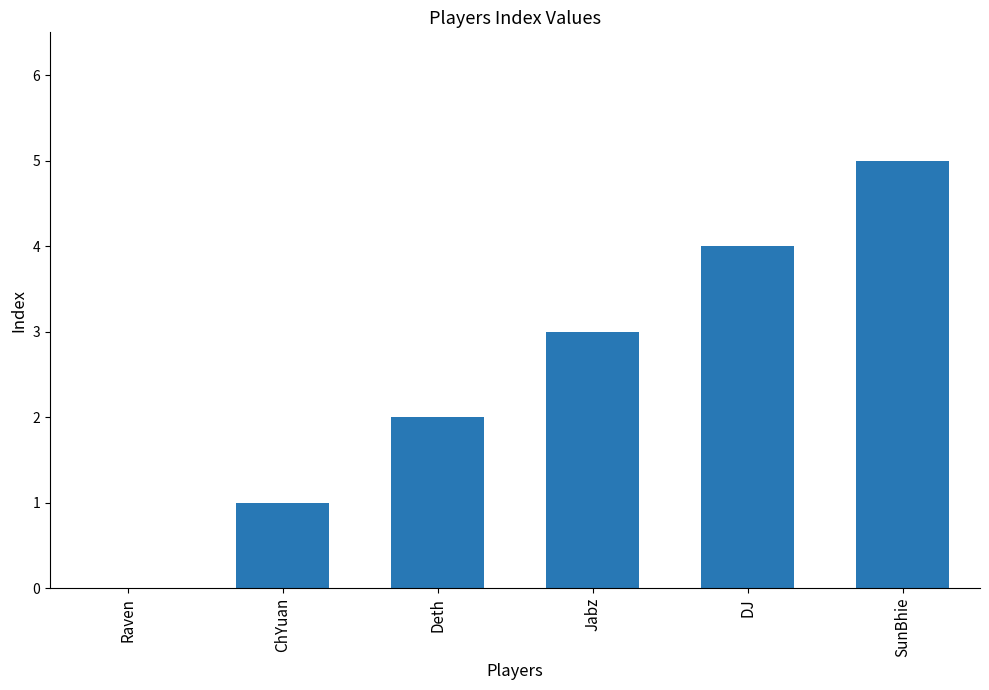

How many categories are shown in the chart?

6